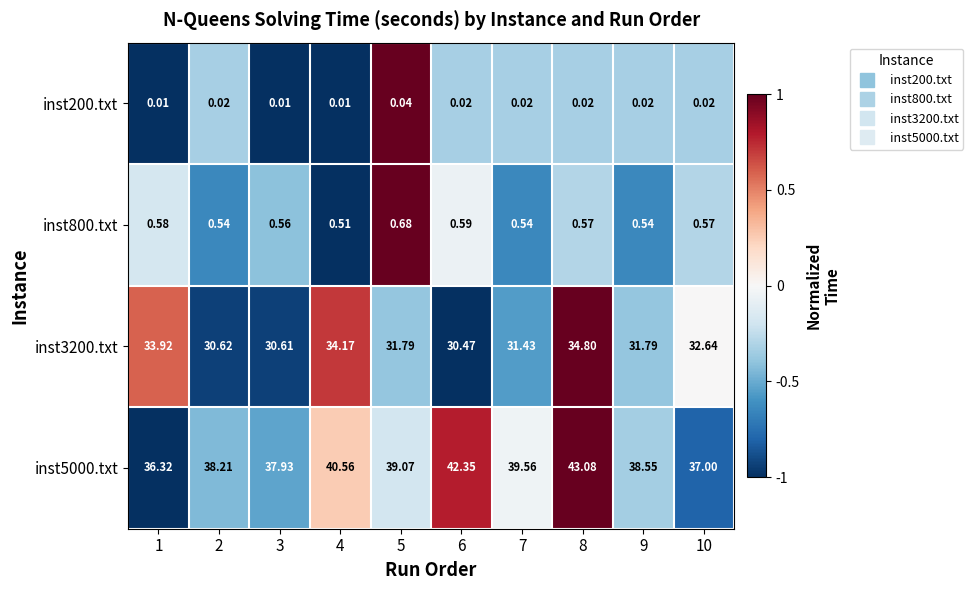

At how many categories does at least one series exceed 0?

10